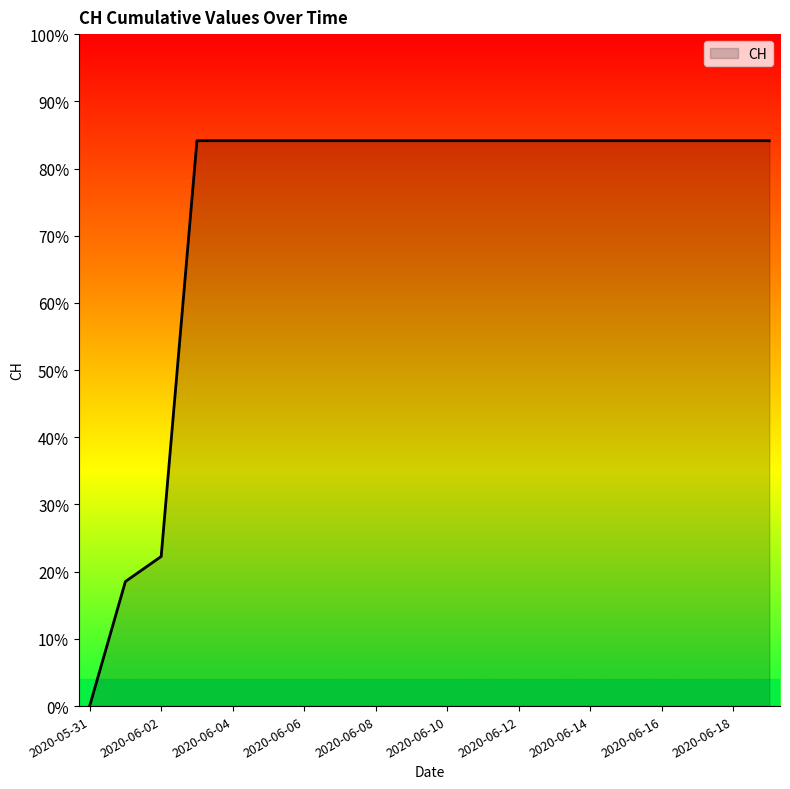

Does the chart have visible grid lines?

No